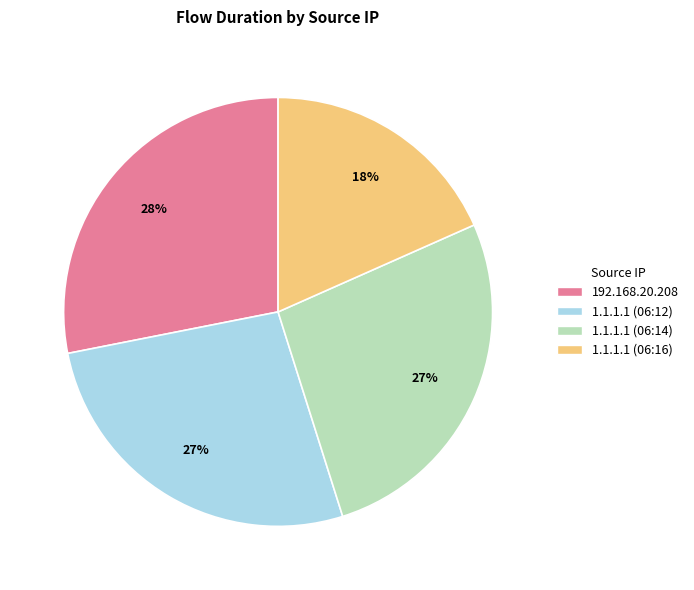

Which slice is the smallest?

1.1.1.1 (06:16)